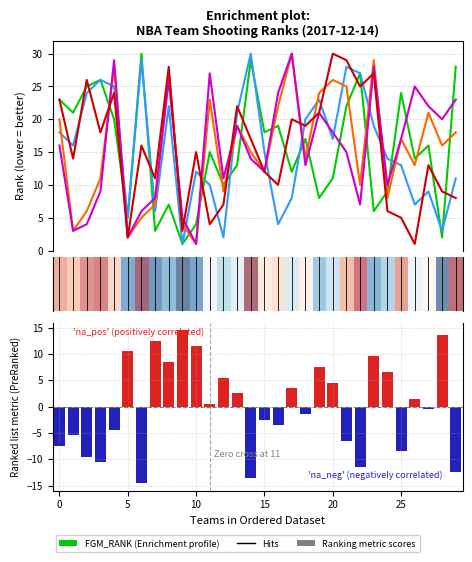

What is the difference between the highest and lowest values at 28?

18.0